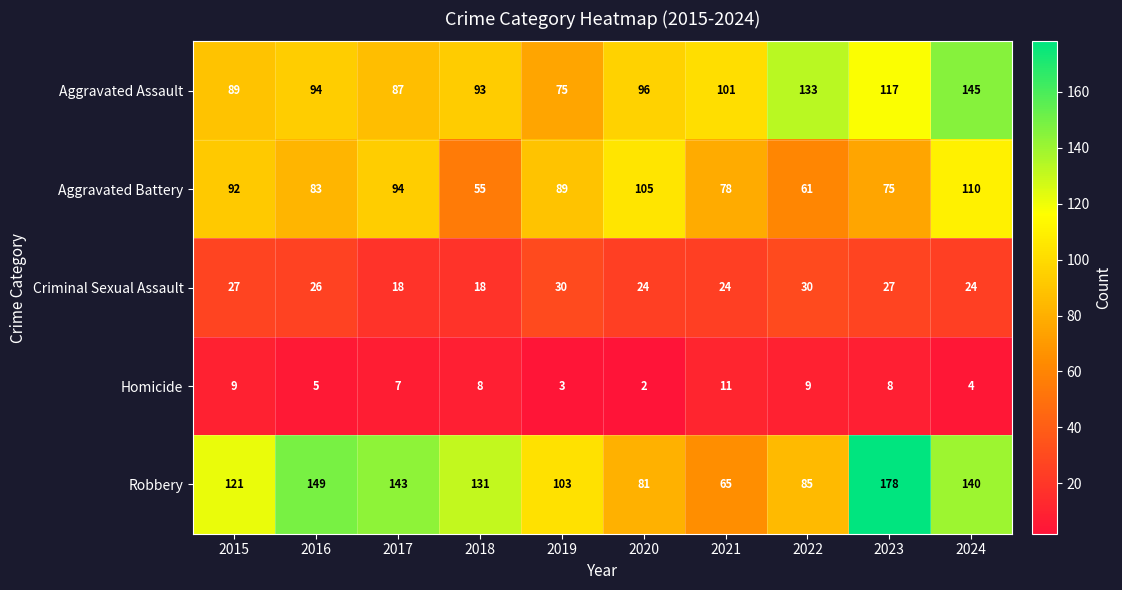

Which series has the largest range (max minus min)?

Robbery